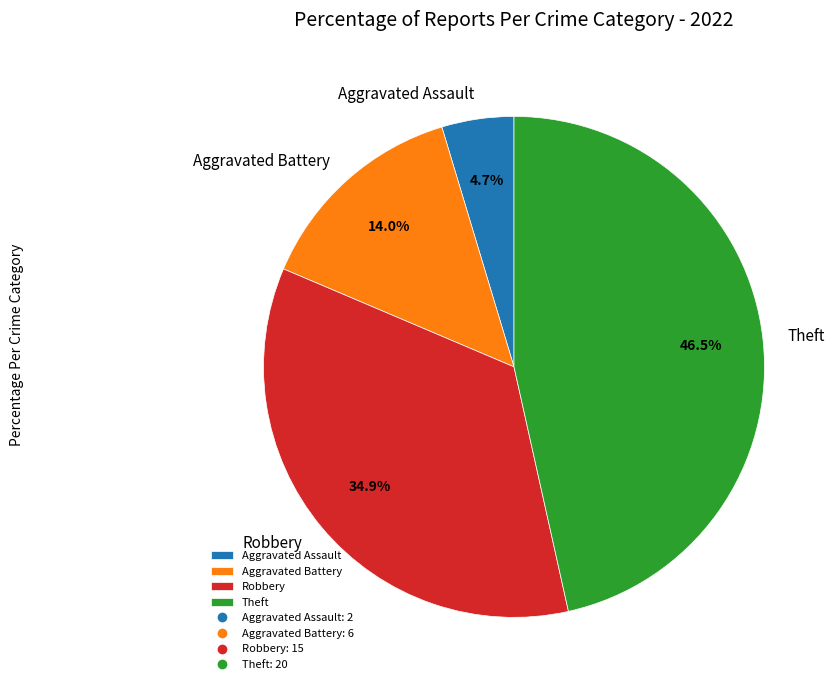

To the nearest percent, what percentage of the pie is Aggravated Battery?

14%